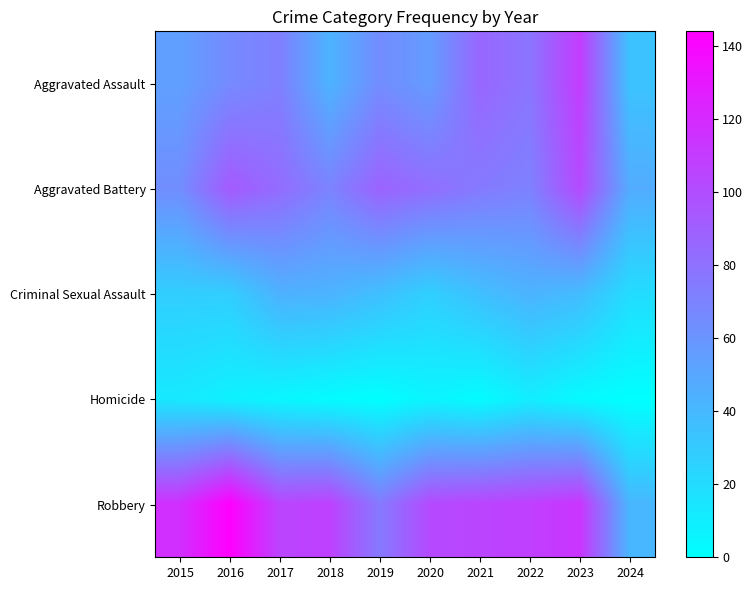

Which series has the largest range (max minus min)?

Robbery